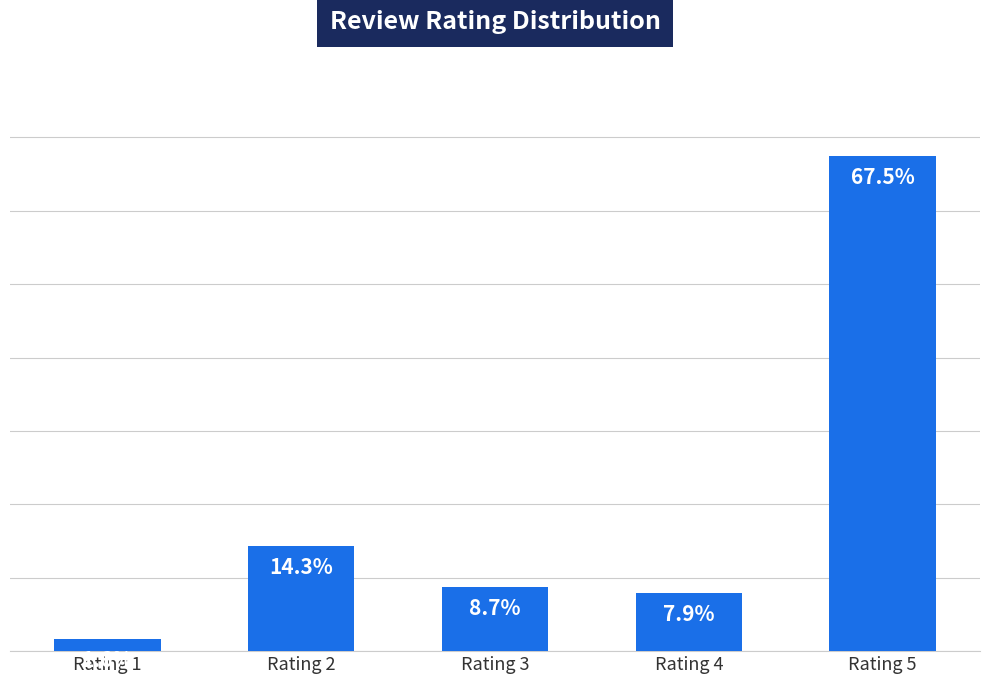

Which has a higher value, Rating 1 or Rating 5?

Rating 5